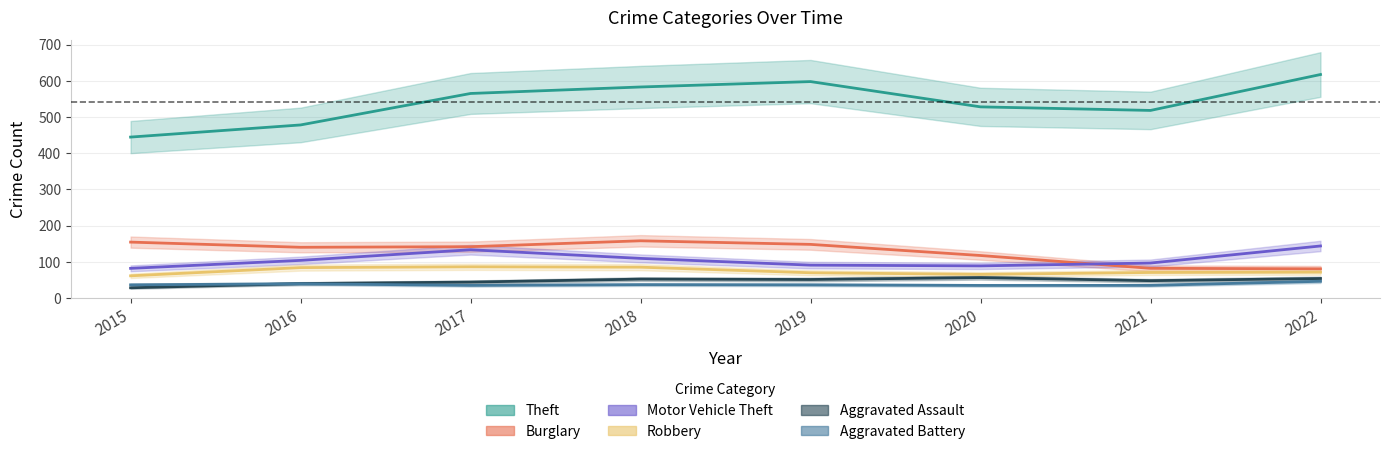

True or false: Theft has more than 0 points higher than both neighbors.

True